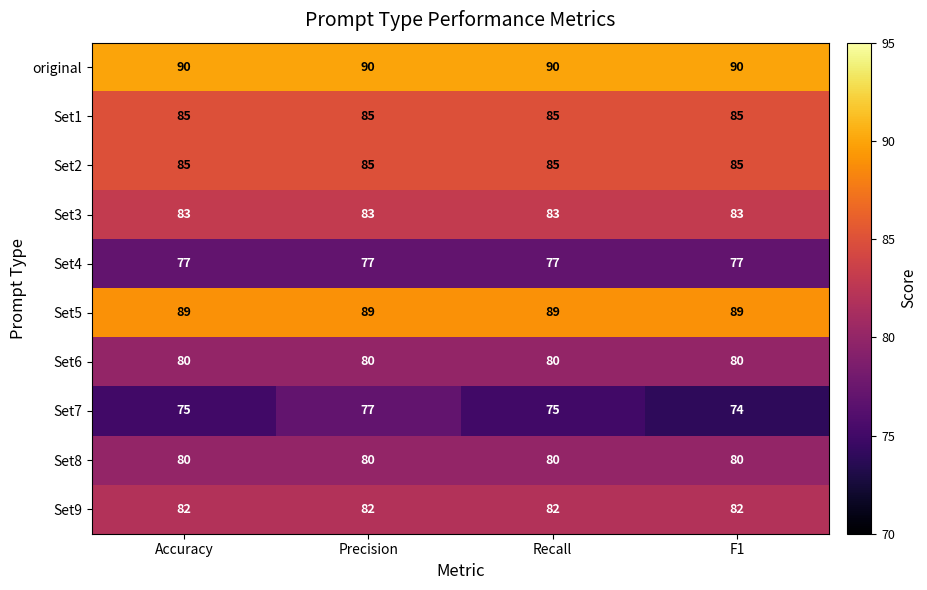

Which series has the largest range (max minus min)?

Set7